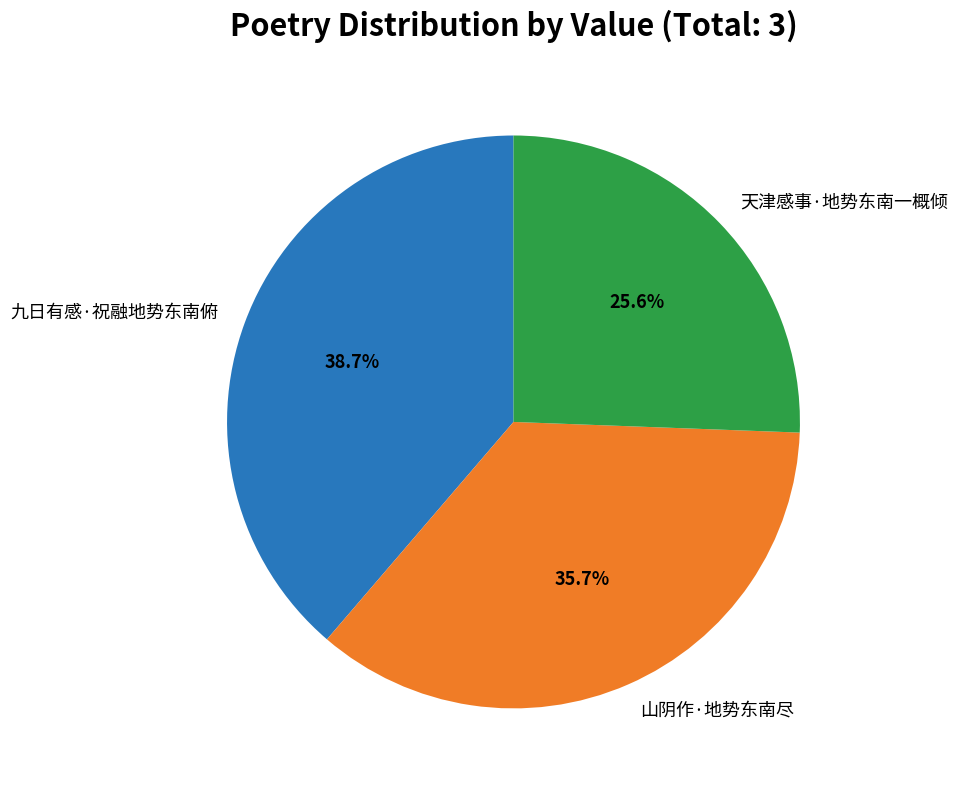

To the nearest percent, what is the difference between the 山阴作·地势东南尽 and 天津感事·地势东南一概倾 slice percentages?

10%